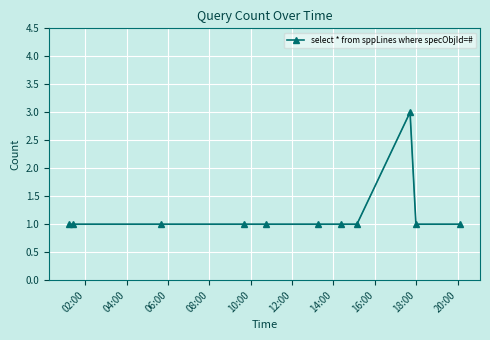

What is the sum of all values?

13